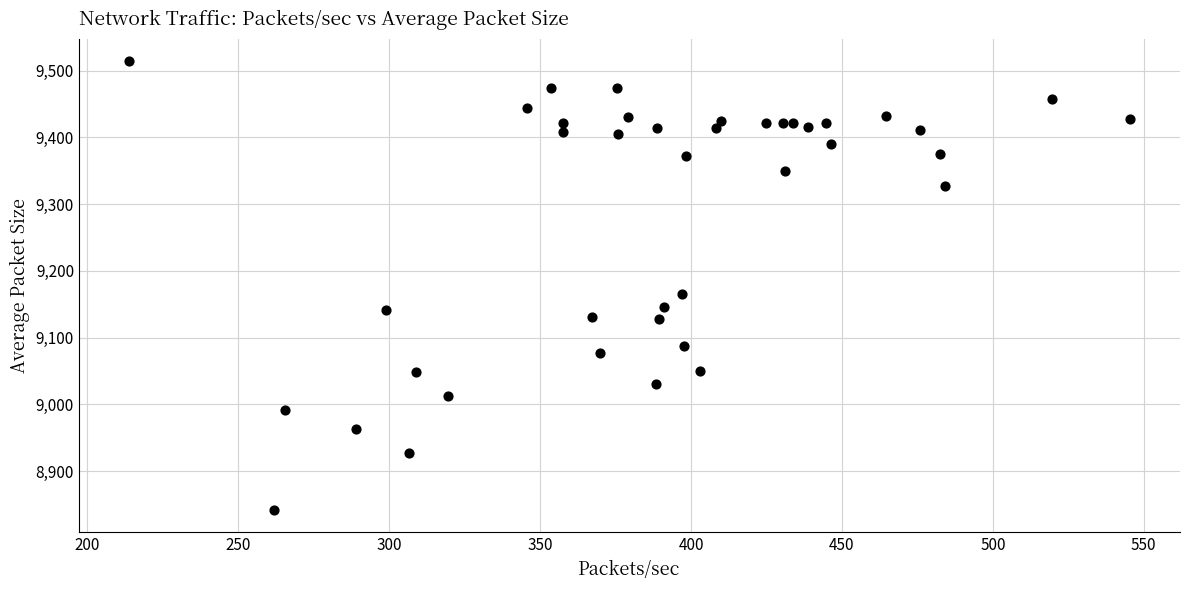

What Y value in the scatter plot is closest to 9177?

9165.7